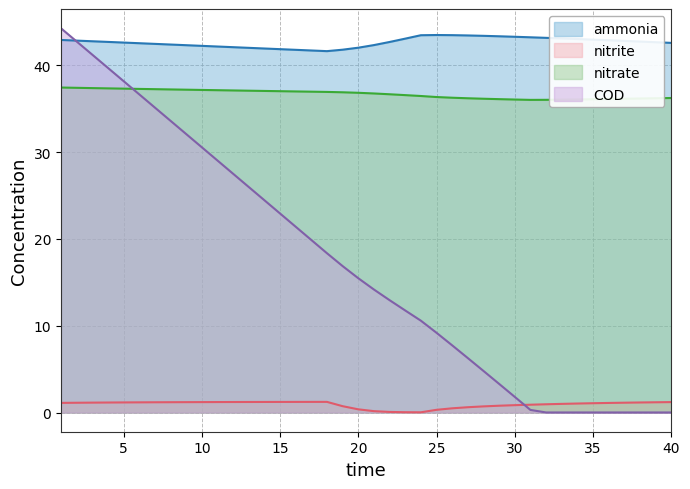

Which series has the largest total across all categories?

ammonia